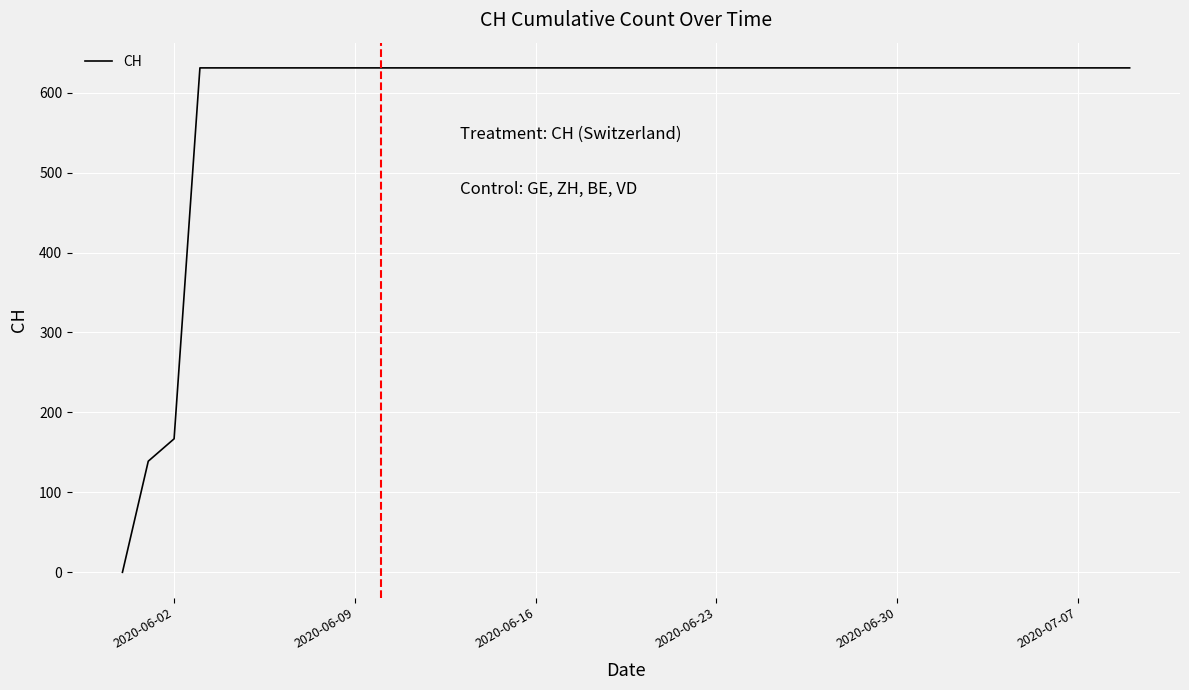

What is the difference between the maximum and minimum values?

631